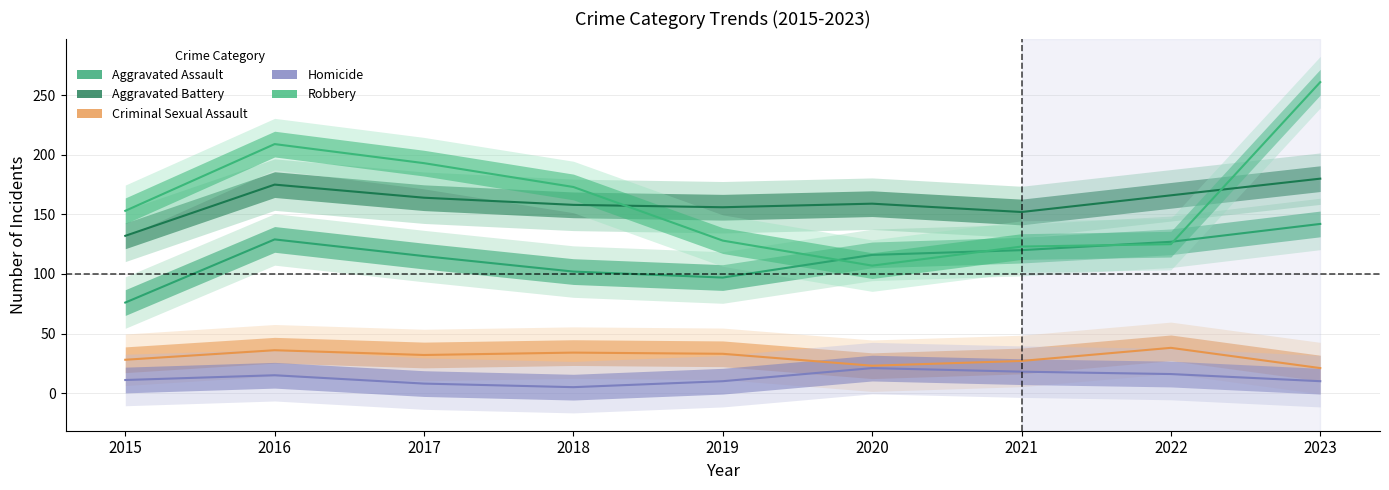

Which series has the largest total across all categories?

Robbery